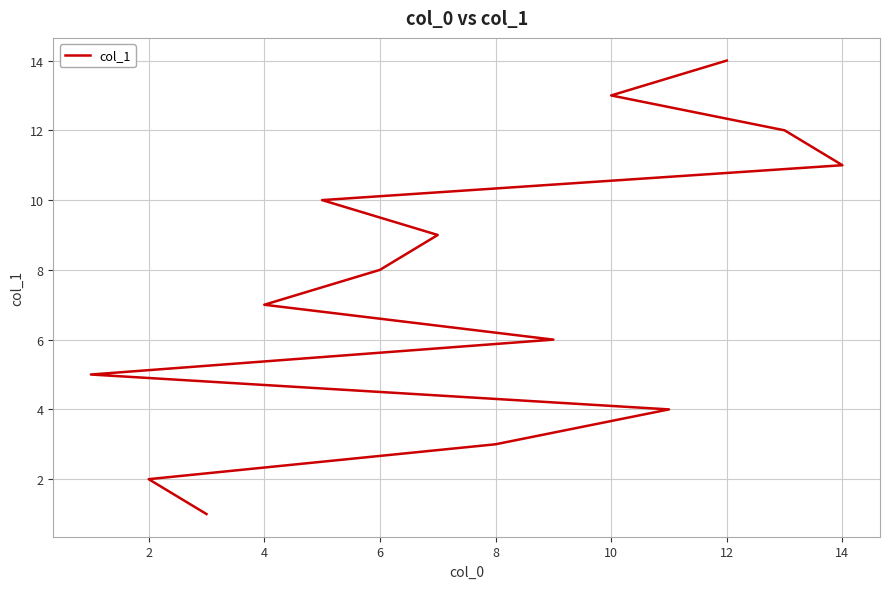

How many lines are shown in the chart?

1